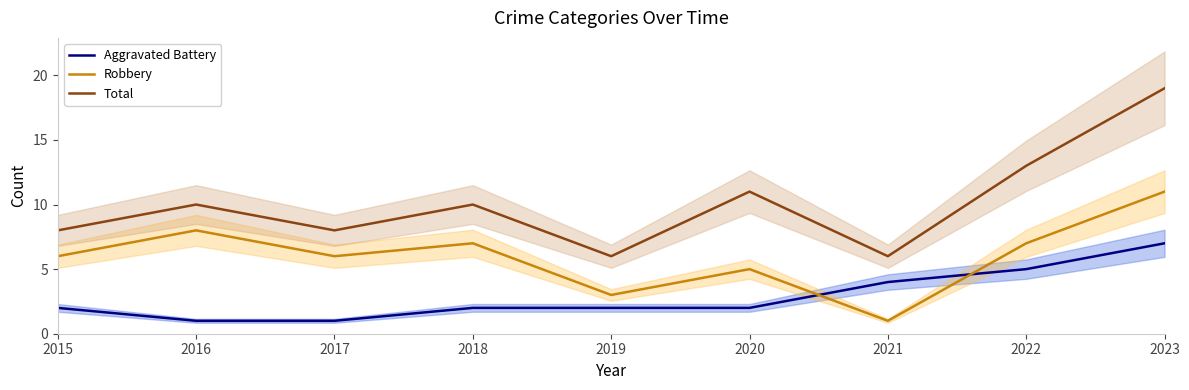

Reading left to right, transcribe all the data shown in this chart.

Aggravated Battery: 2	1	1	2	2	2	4	5	7
Robbery: 6	8	6	7	3	5	1	7	11
Total: 8	10	8	10	6	11	6	13	19